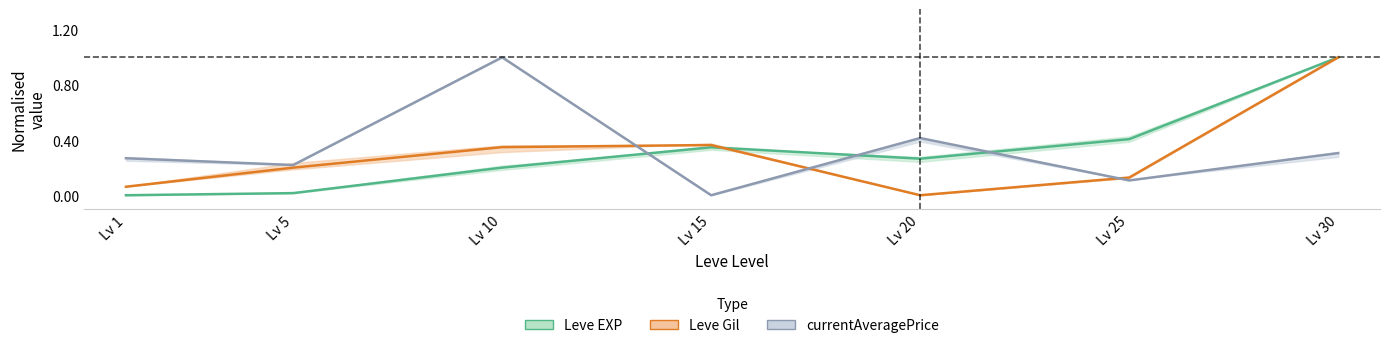

Which series has the largest total across all categories?

currentAveragePrice